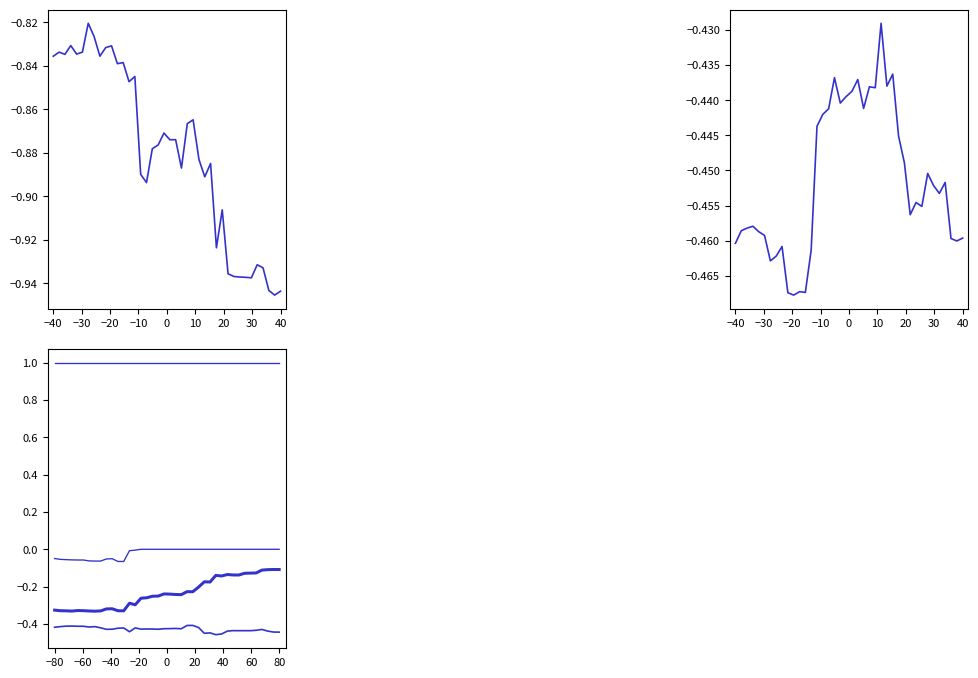

At how many categories does at least one series exceed 0?

40